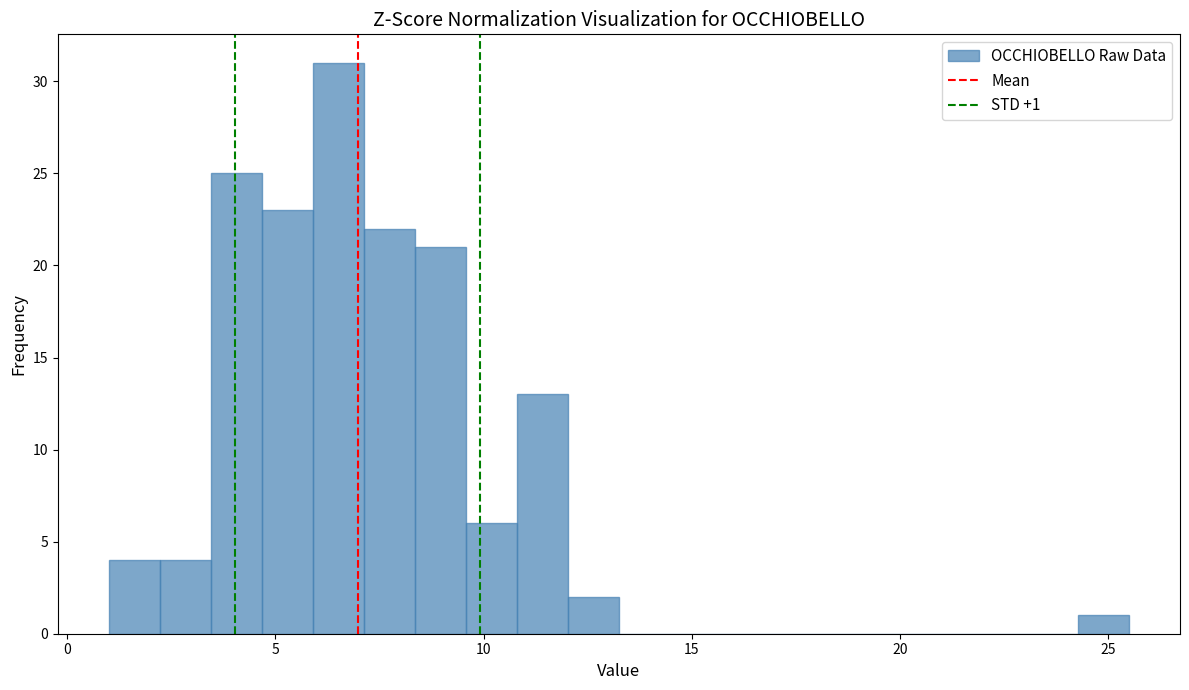

Around what value on the x-axis is the tallest bar? Give the approximate position of its centre, as read against the axis.

6.5